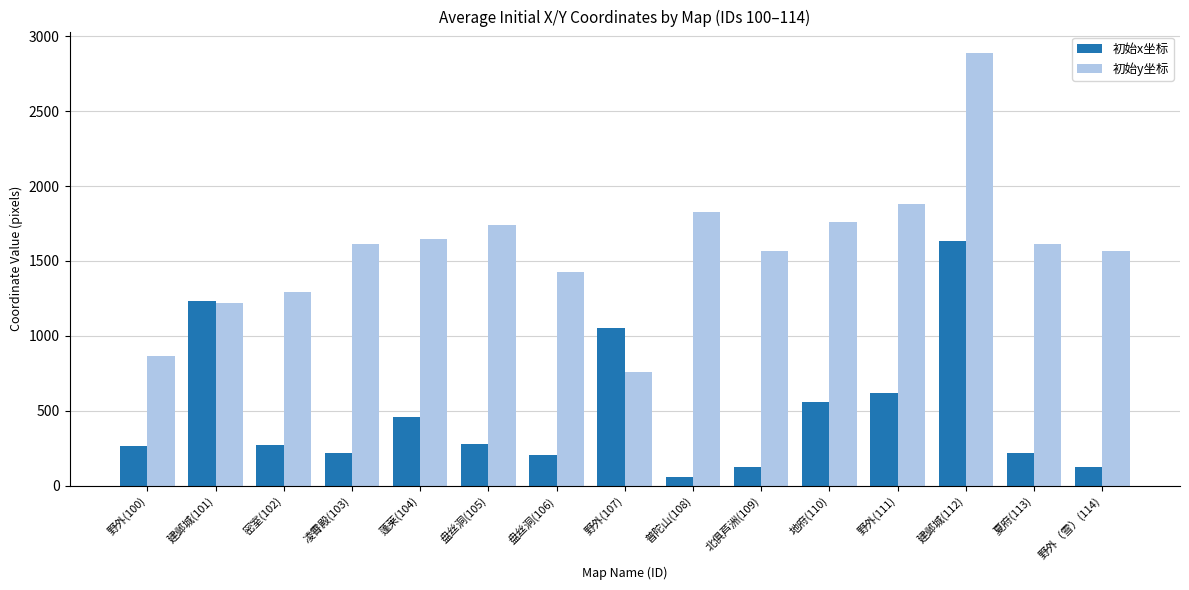

What is the minimum value for 初始x坐标?

58